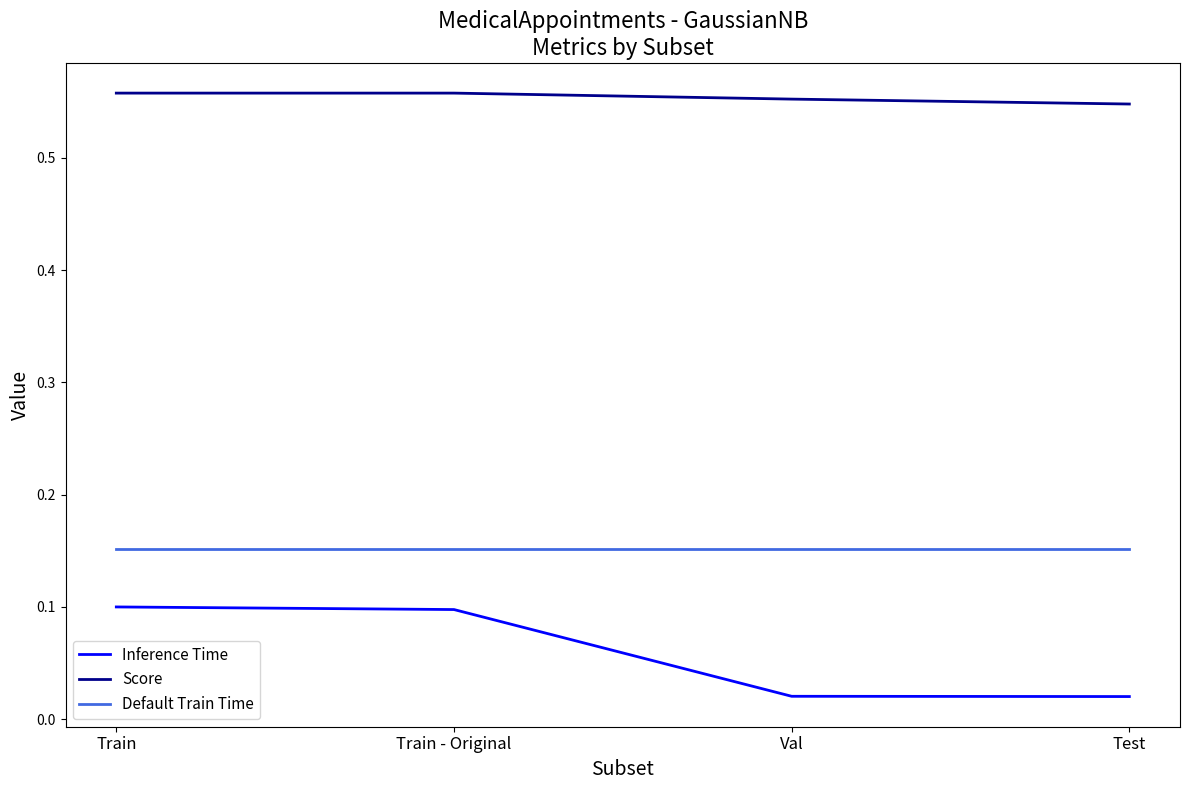

Which series changed the most between Train - Original and Val?

Inference Time